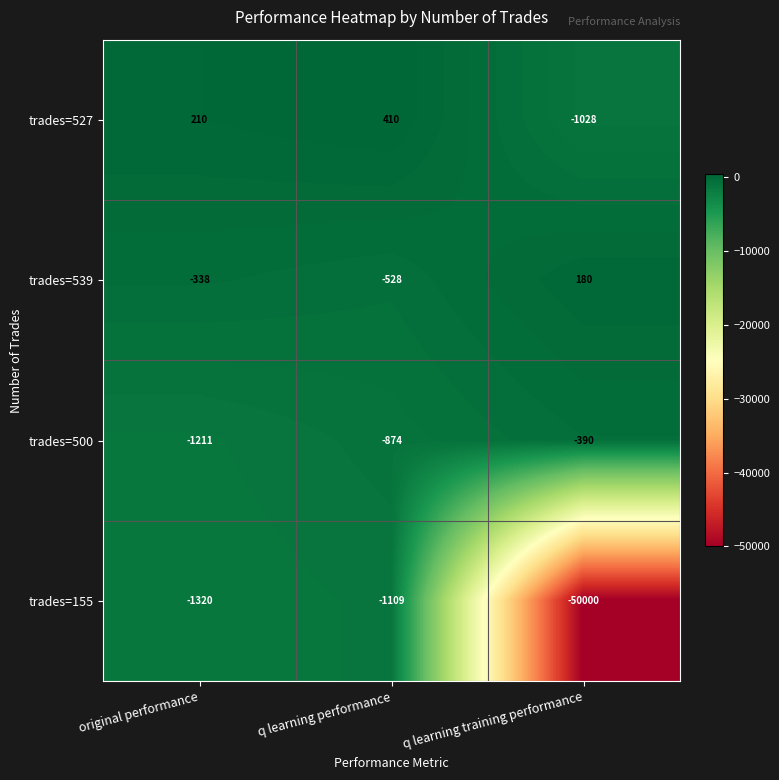

Between q learning performance and q learning training performance, which series saw the biggest shift?

trades=155